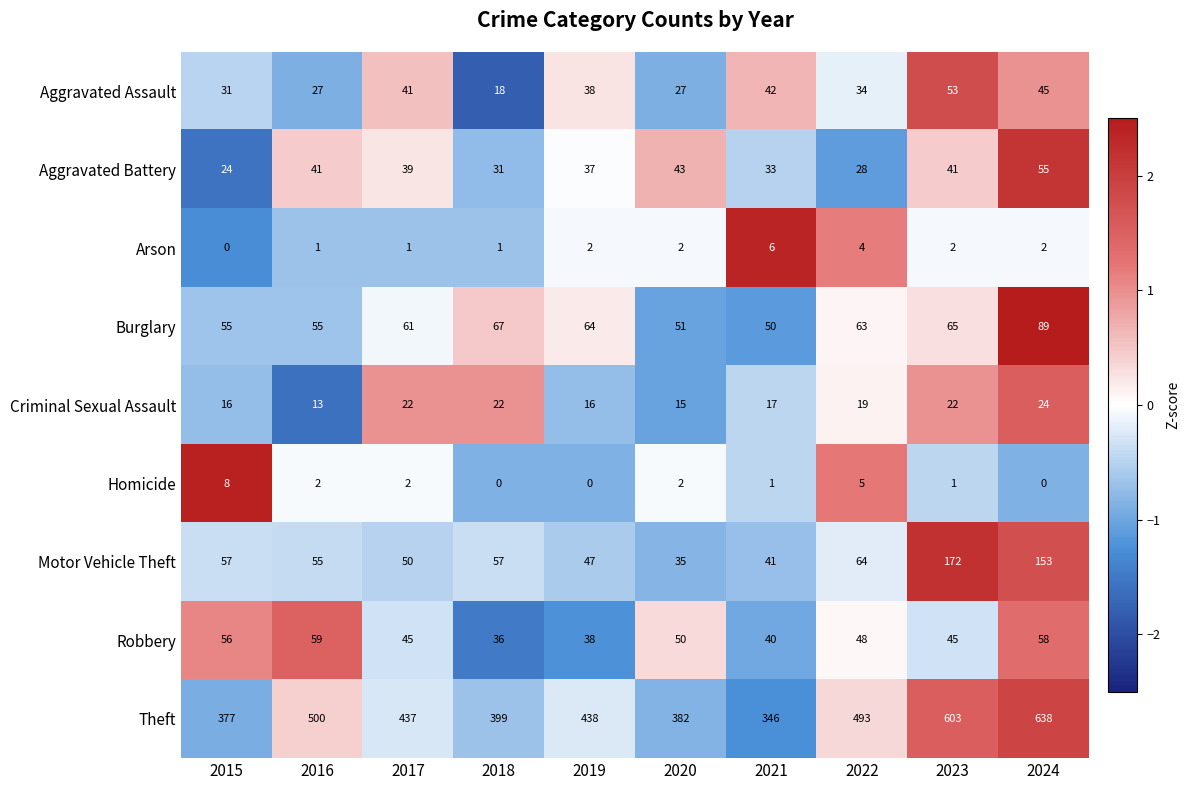

Where does the Burglary series first go above 63?

2018